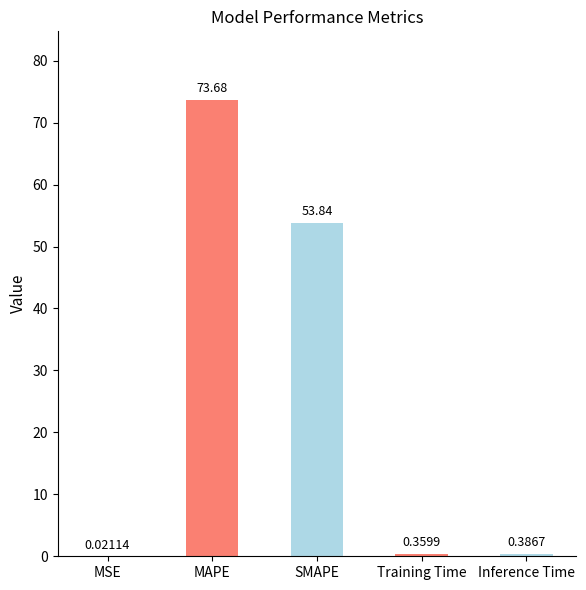

At which label is the value closest to 36?

SMAPE